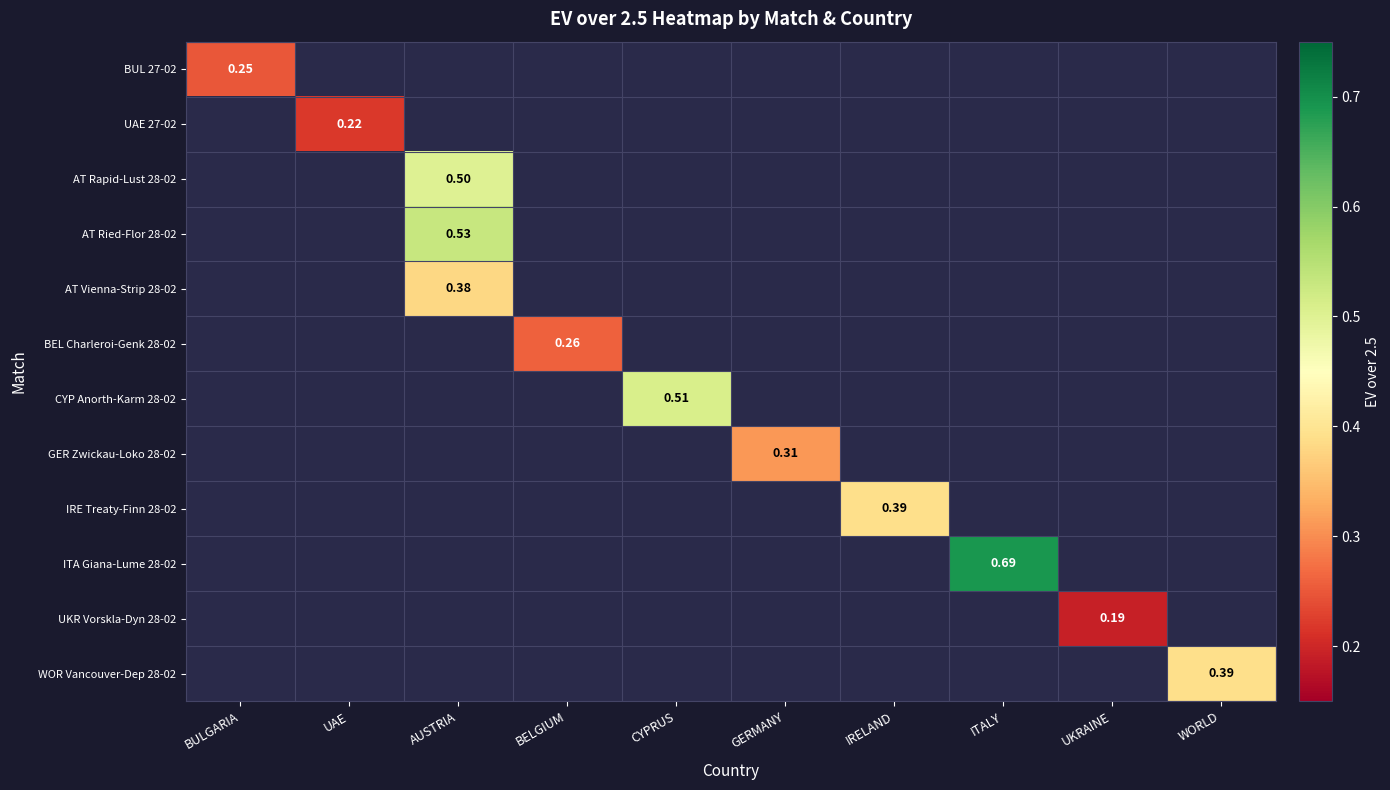

At which category does the chart reach its peak across all series?

ITALY